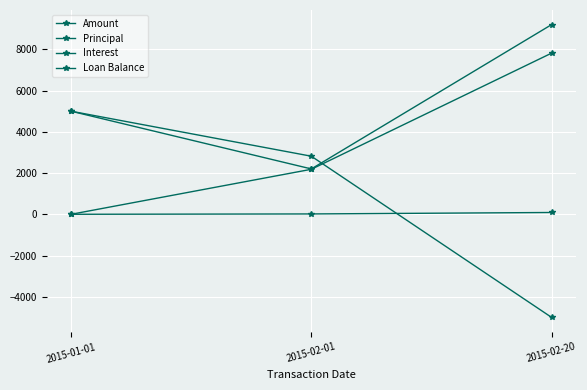

What is the sum of the Principal values at 2015-01-01 and 2015-02-20?

7816.8